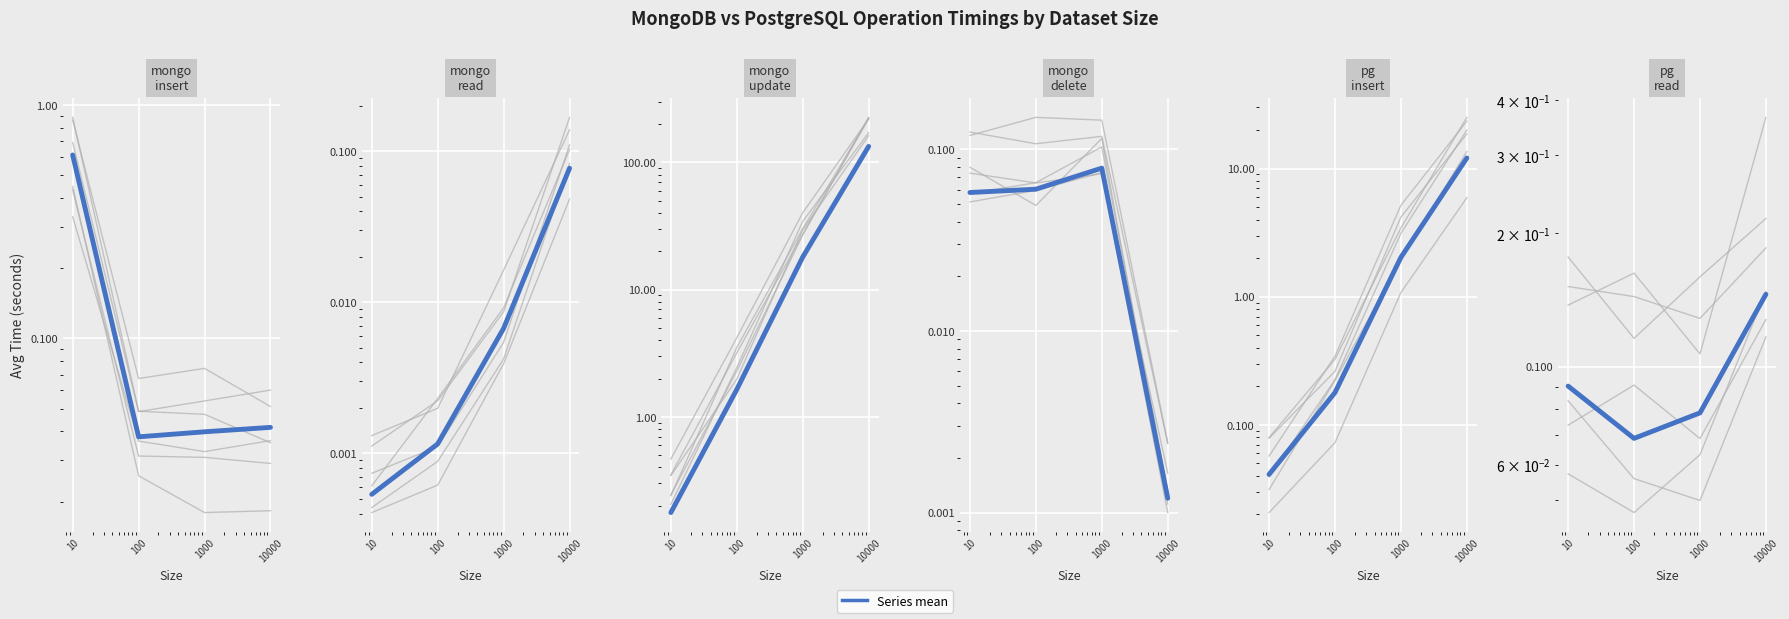

At which category is the sum across all series the highest?

10000